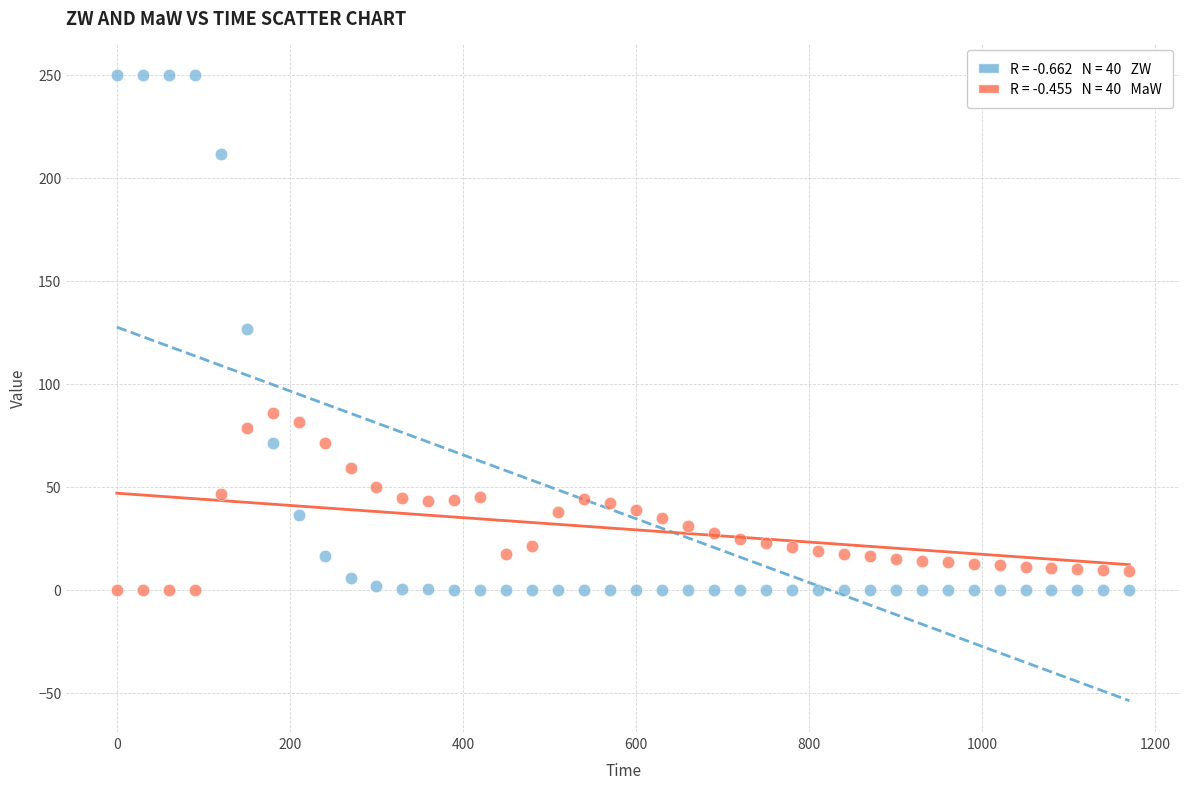

Across all data points, what is the range of Y values (max minus min)?

250.0